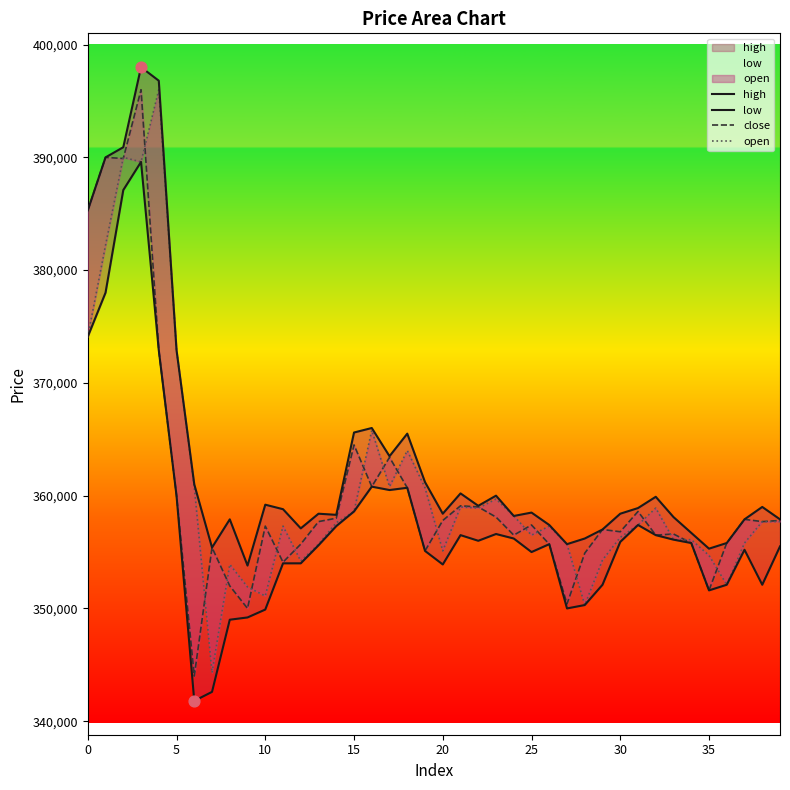

What are all the series names shown in the legend?

high, low, close, open